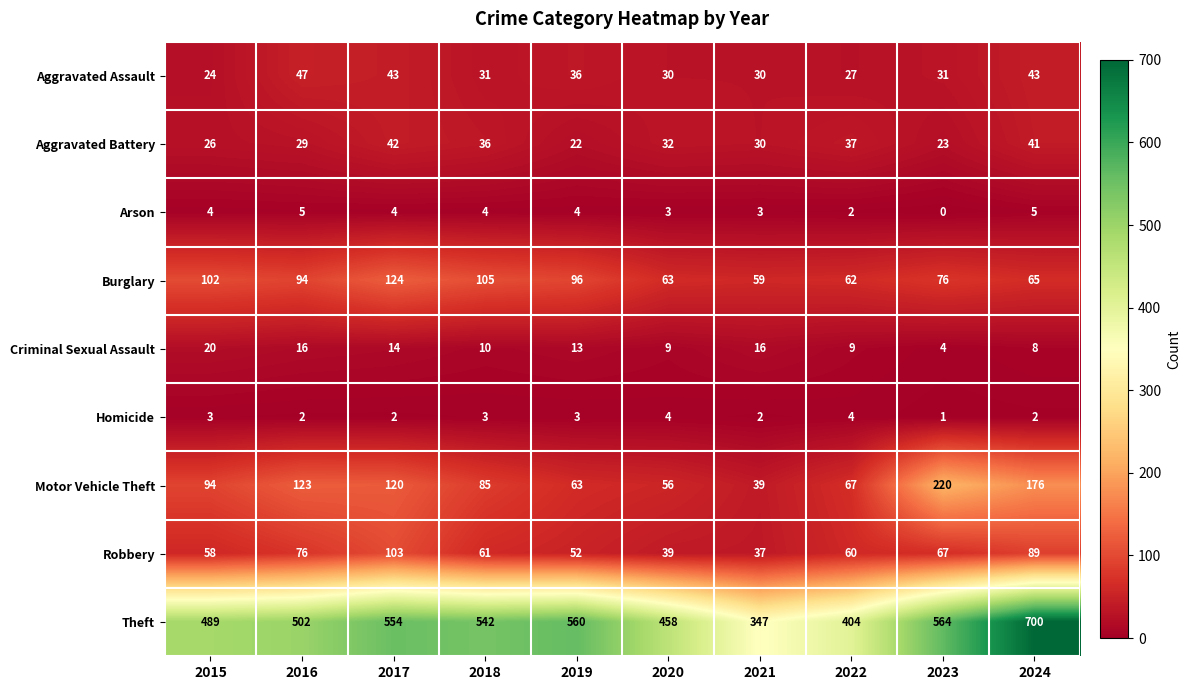

Count the Homicide values in the range 2 to 3.

7